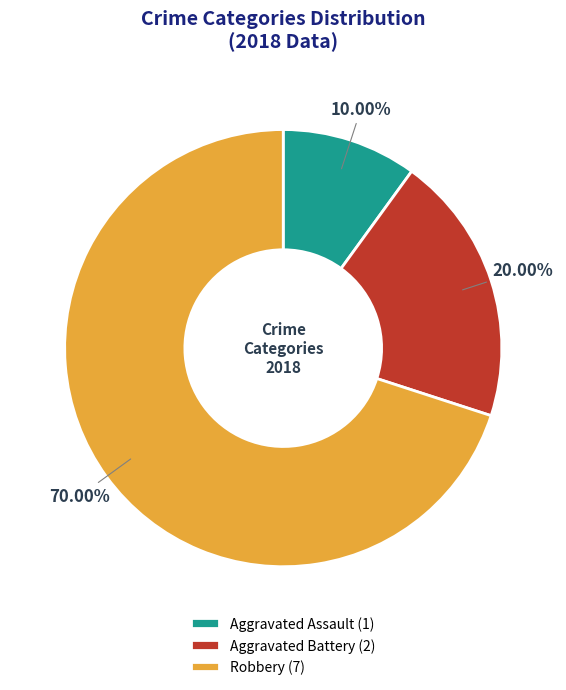

True or false: Robbery accounts for 57% of the total.

False